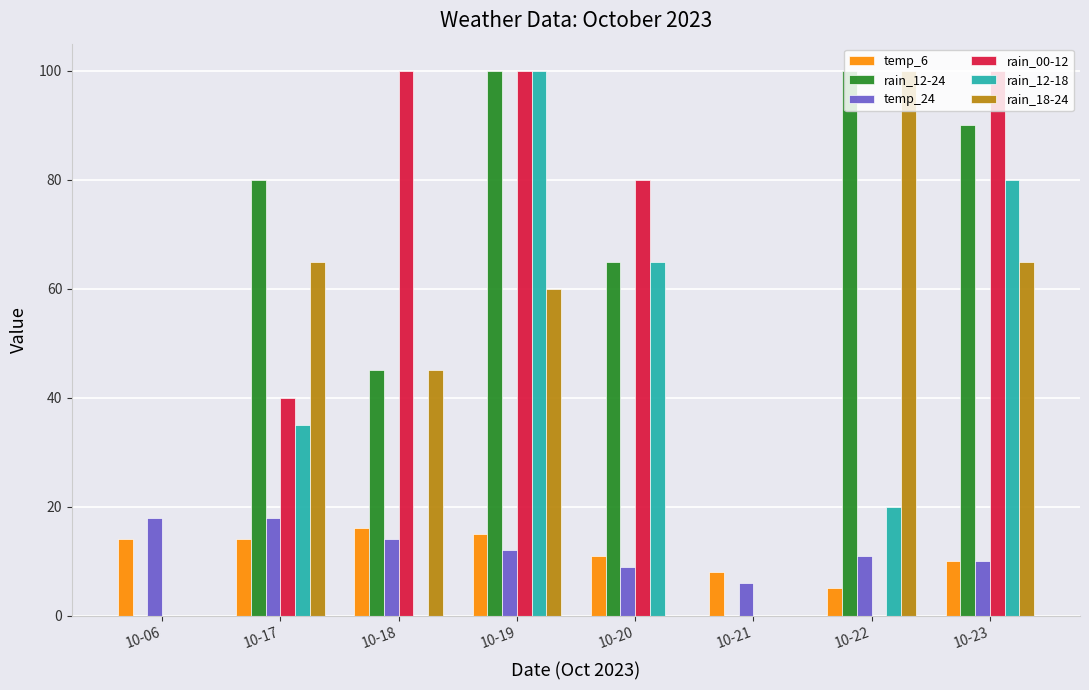

Count the number of categories in the chart.

8